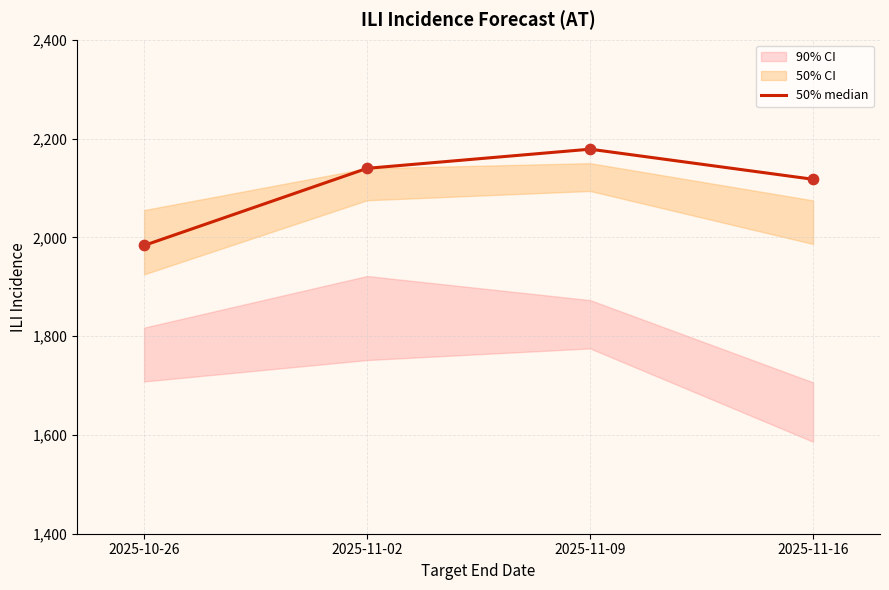

Approximately how many times larger is the value at 2025-11-16 compared to 2025-10-26?

1.1